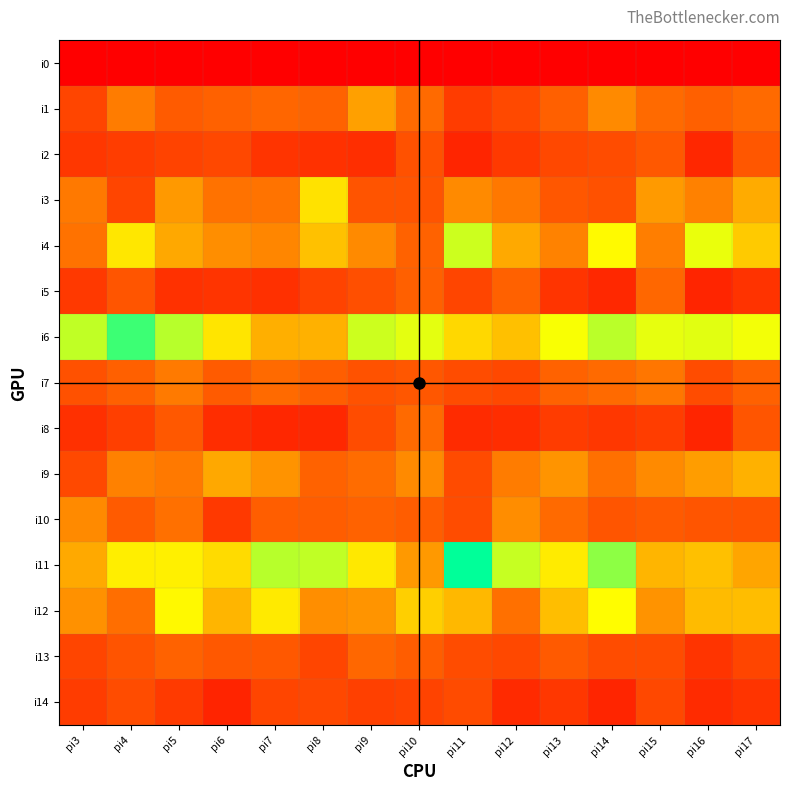

At how many categories does at least one series exceed 146?

15